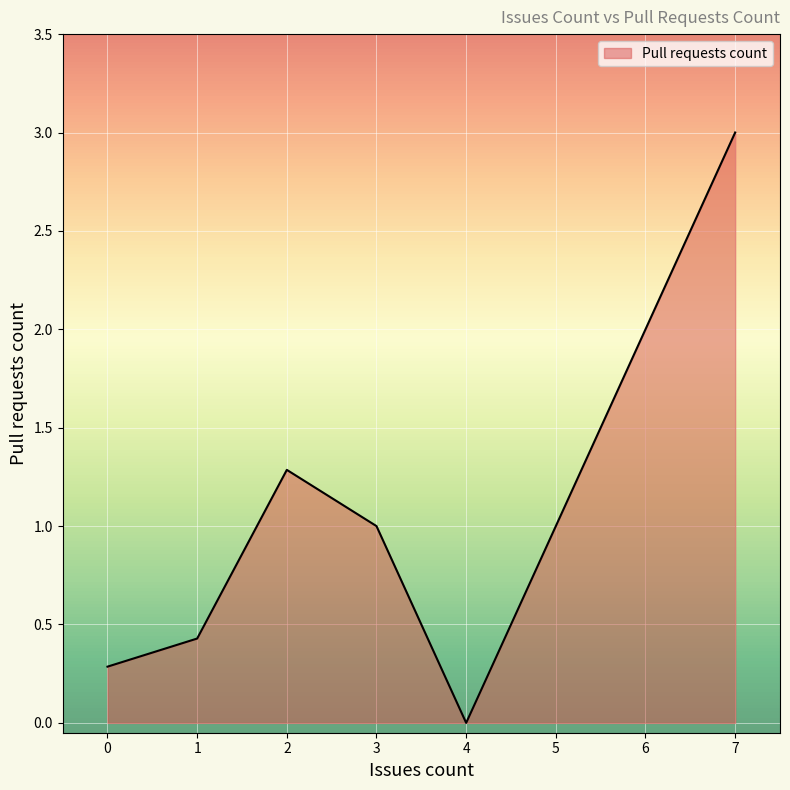

Reading left to right, list all the values displayed in this chart.

0.3	0.4	1.3	1.0	0.0	3.0